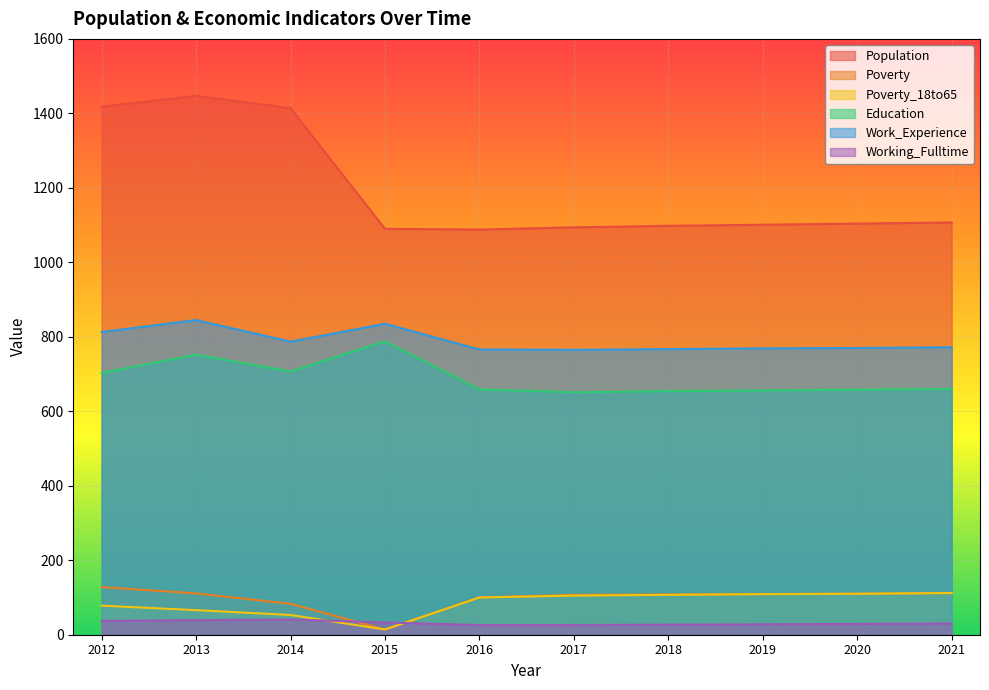

The Population series shows 1418 at 2012. True or false?

True